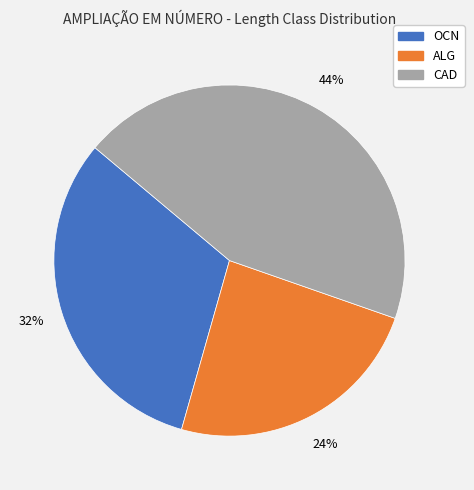

What percentage is the ALG slice, to the nearest percent?

24%